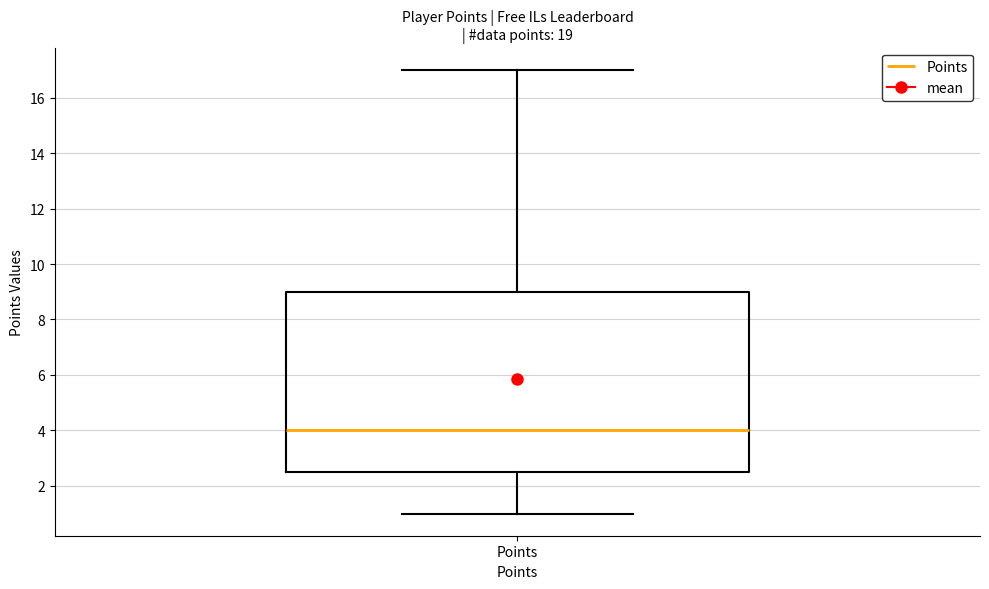

Where does the median line of the box for Points sit on the y-axis? The values are not printed on the chart, so give them approximately, as read against the axis.

4.0